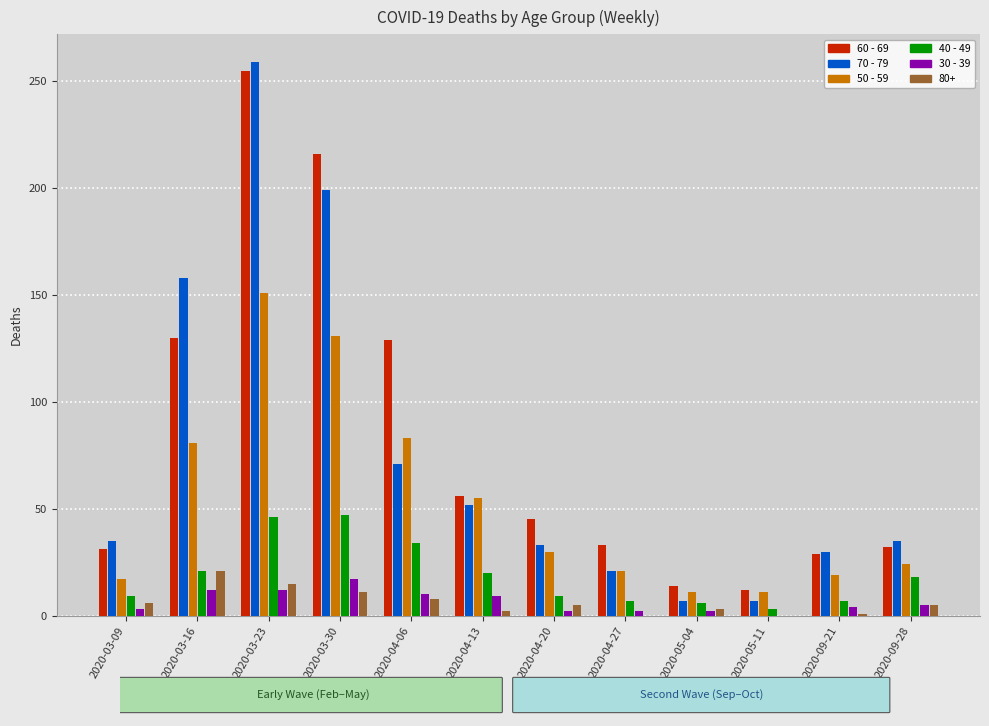

At which category is the sum across all series the highest?

2020-03-23